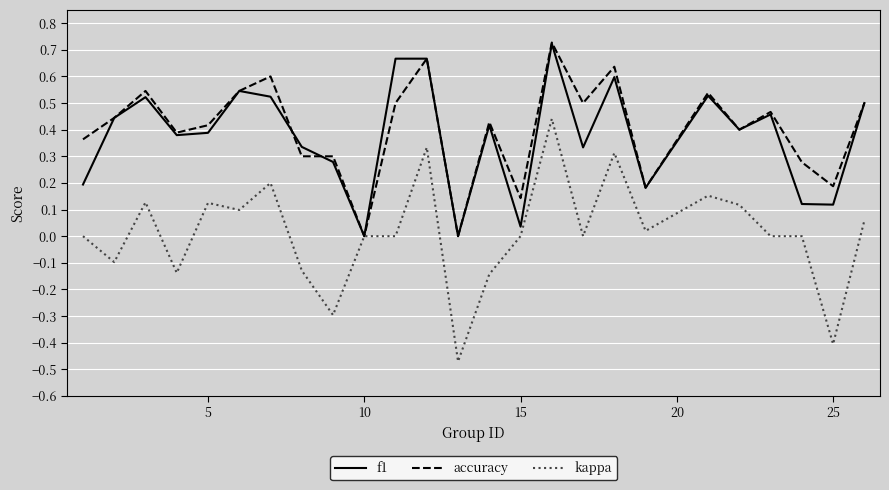

Which series has the widest spread of values?

kappa